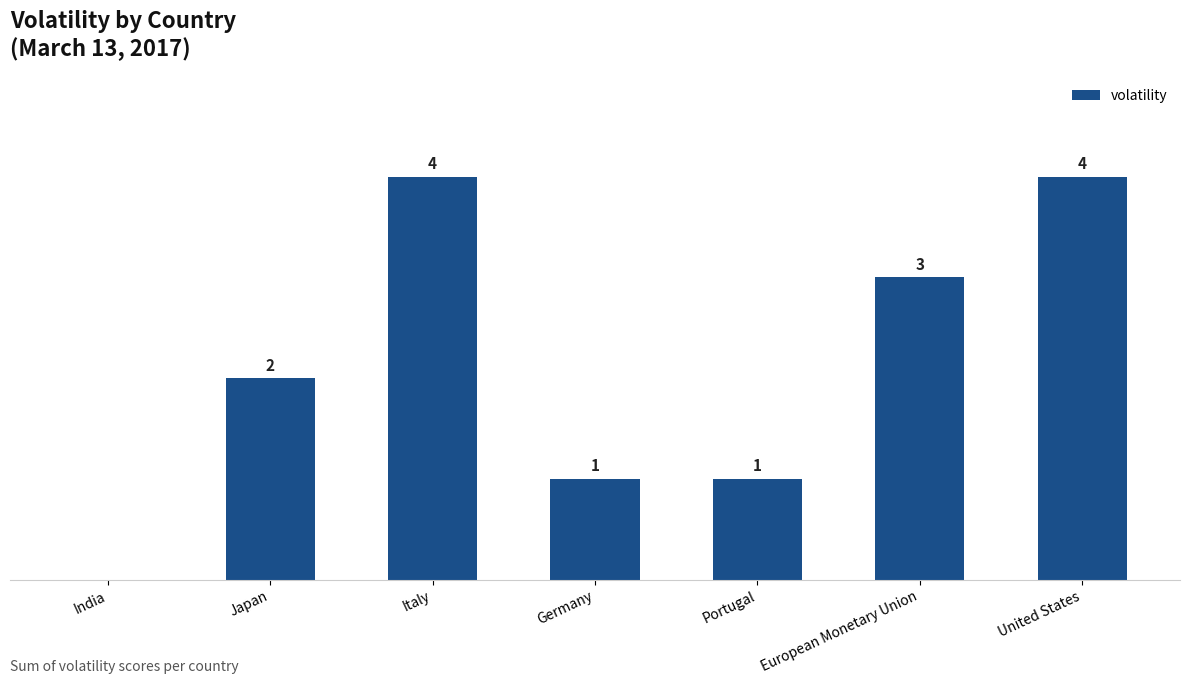

Where is the data nearest to the value 2?

Japan